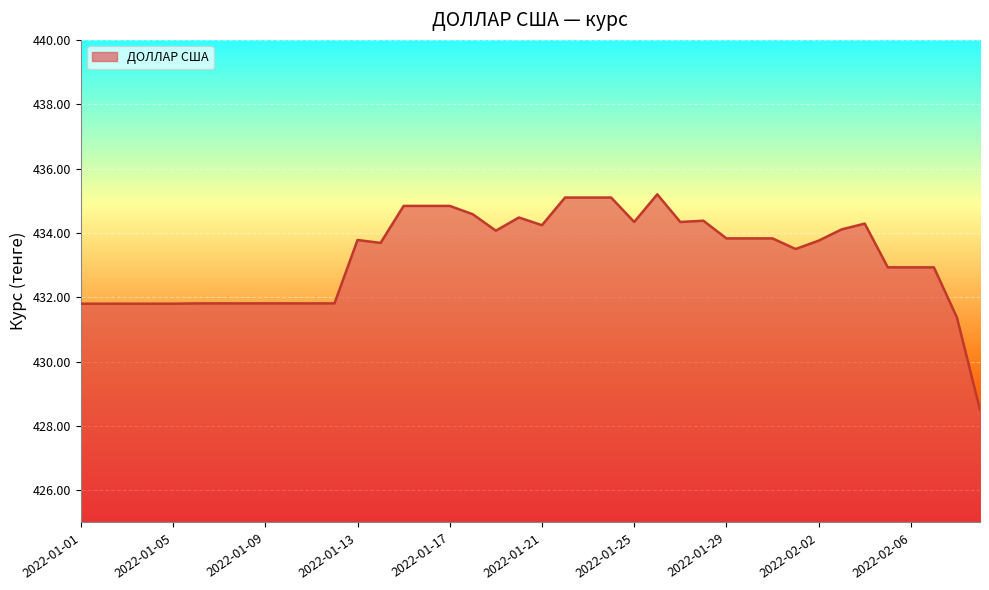

What is the maximum value shown in the chart?

435.2